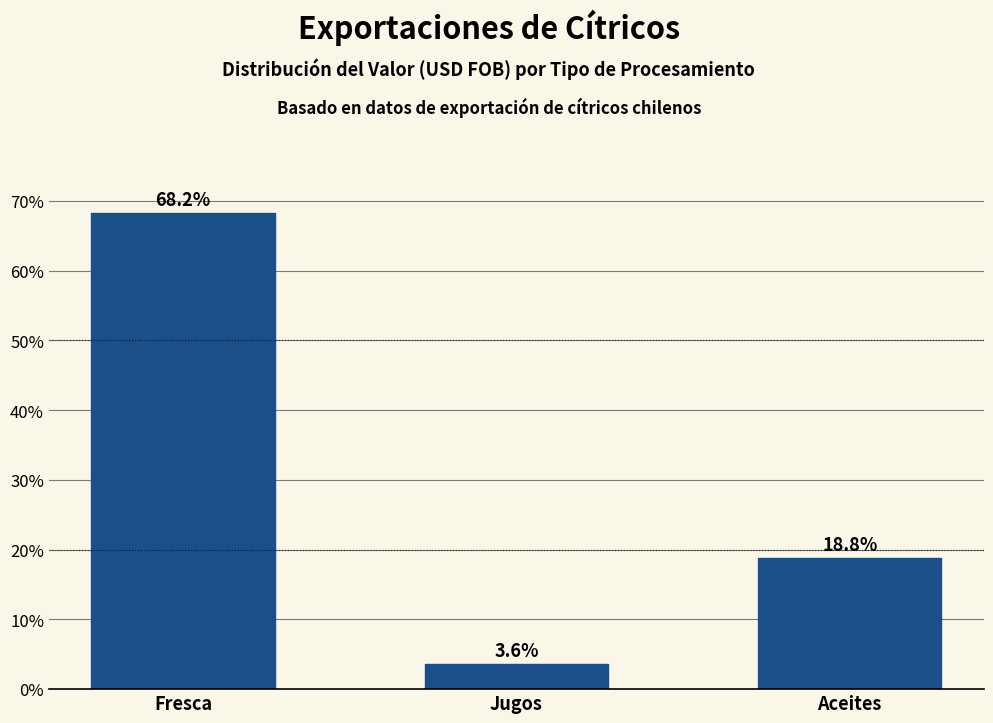

Reading left to right, what are all the values shown in this chart?

Fresca=68.2	Jugos=3.6	Aceites=18.8